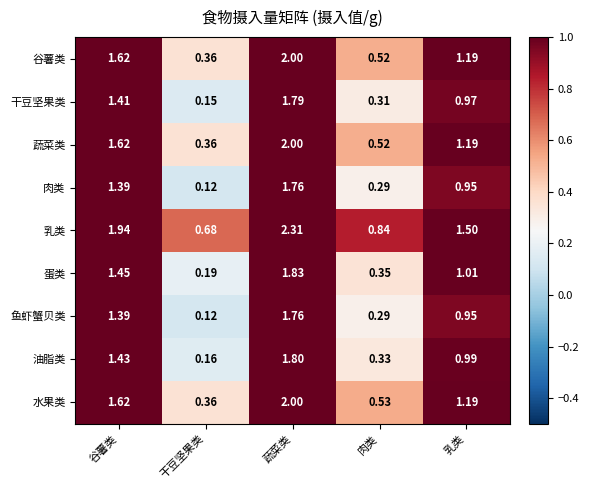

At which label does 干豆坚果类 reach its minimum?

干豆坚果类